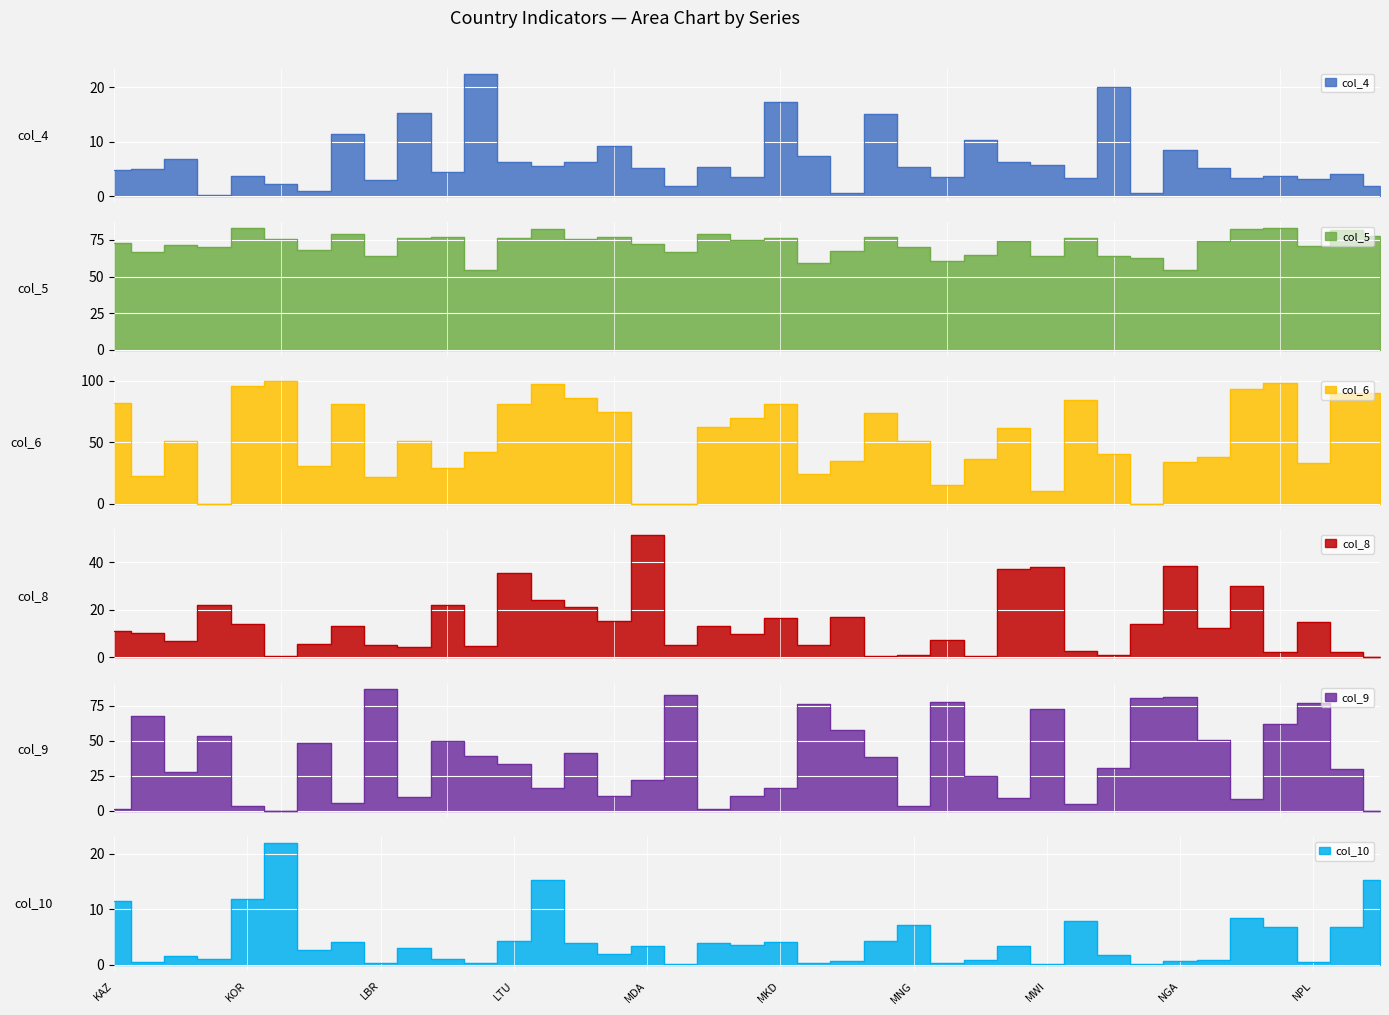

True or false: col_9 and col_6 intersect in this chart.

True